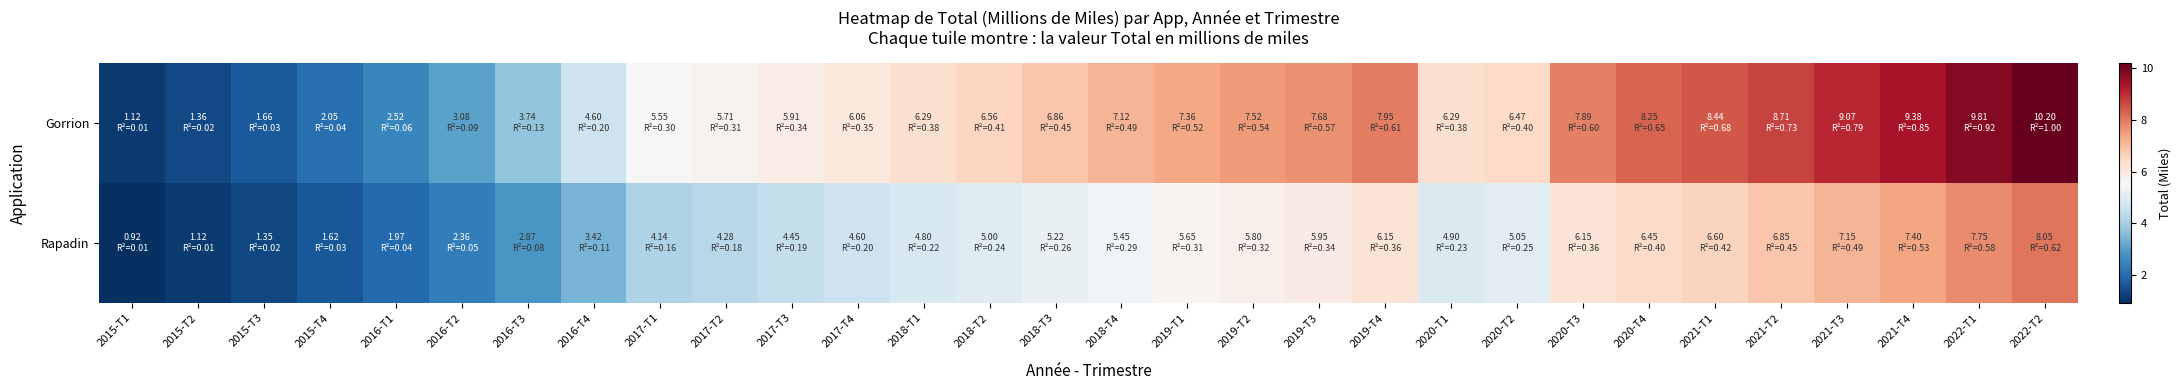

Between 2015-T4 and 2021-T4, which is larger?

2021-T4